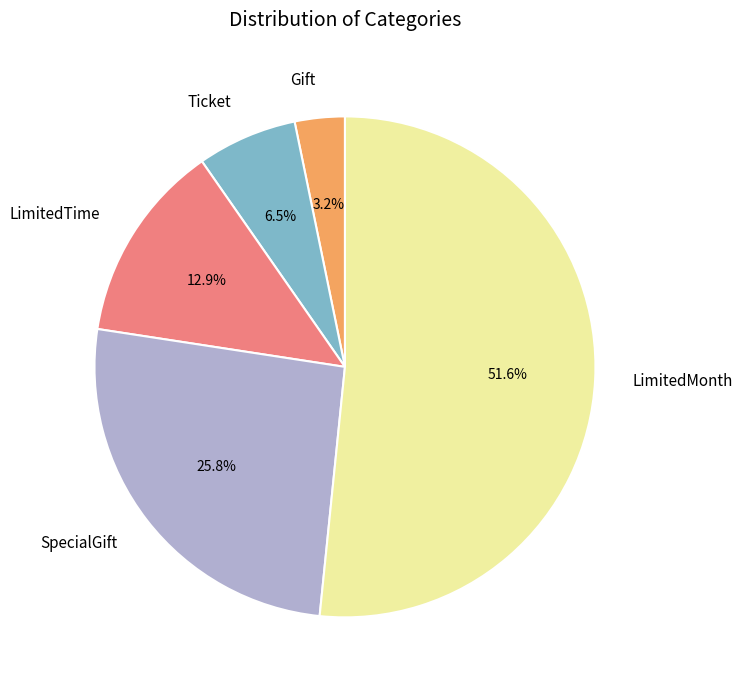

To the nearest percent, what portion does LimitedMonth represent?

52%